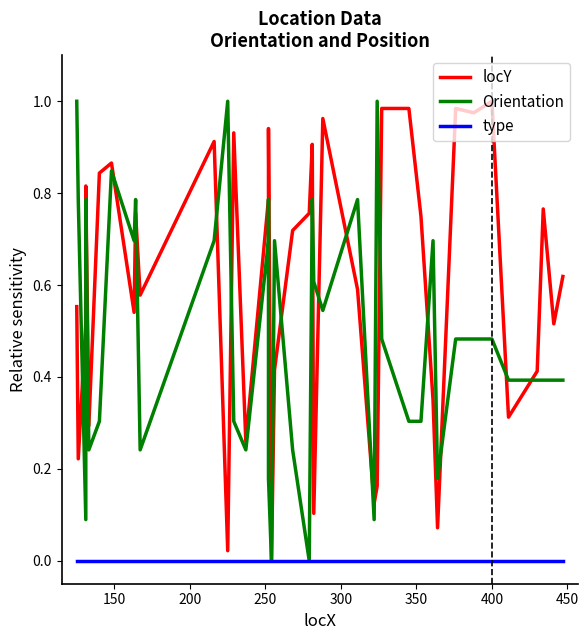

True or false: type and locY cross at least once.

False